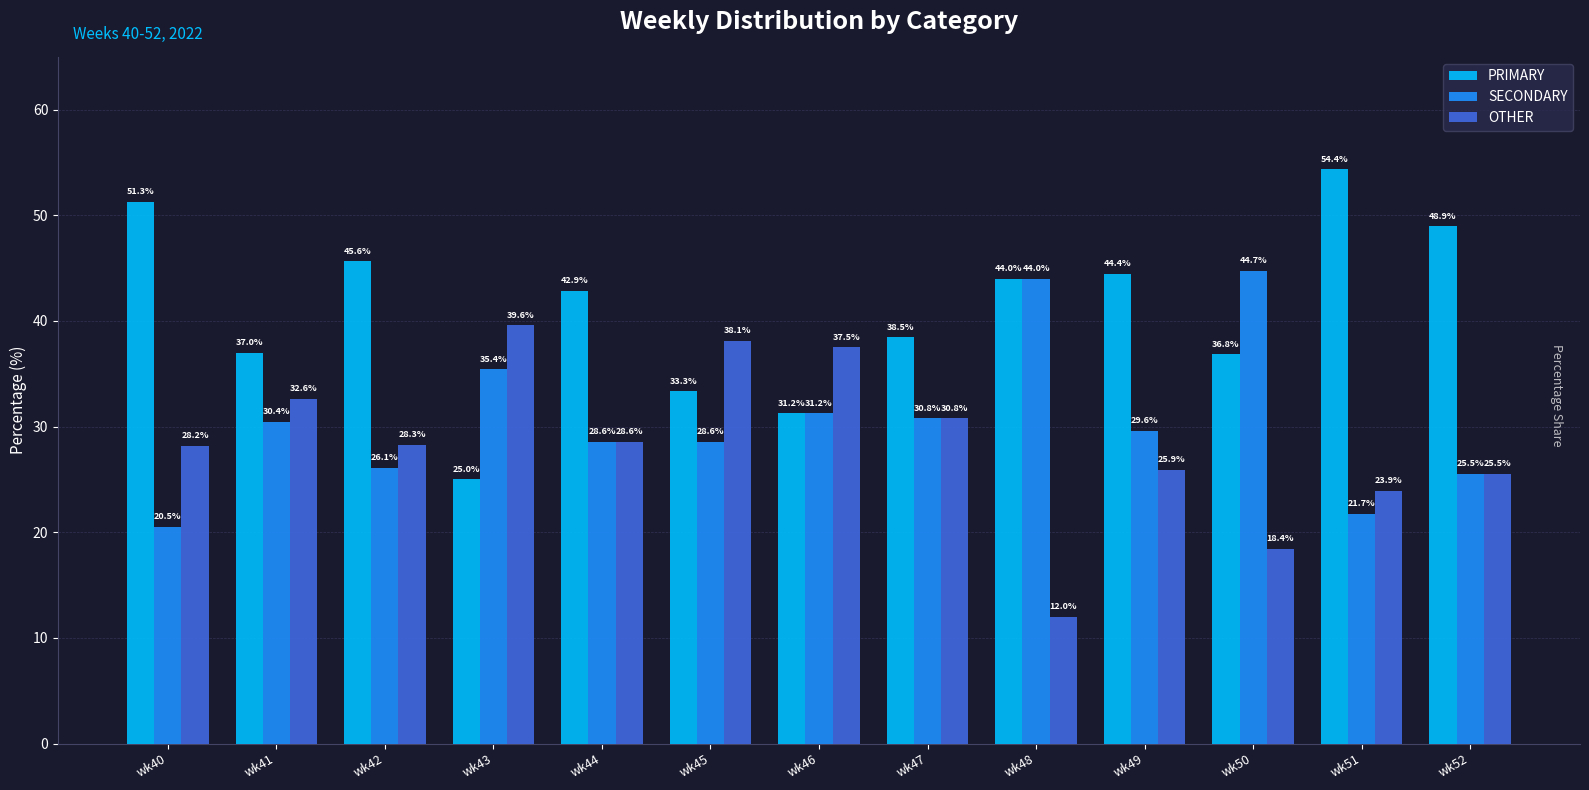

What value does the PRIMARY series have at wk45?

33.3